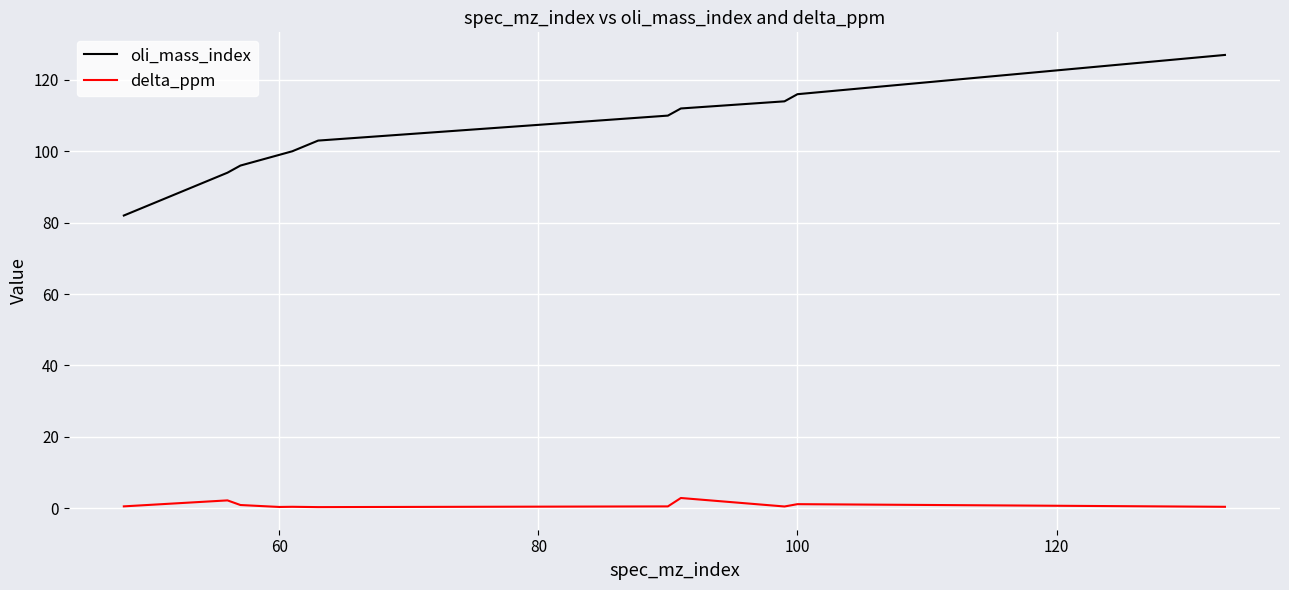

List the series in order of their peak value, lowest first.

delta_ppm, oli_mass_index